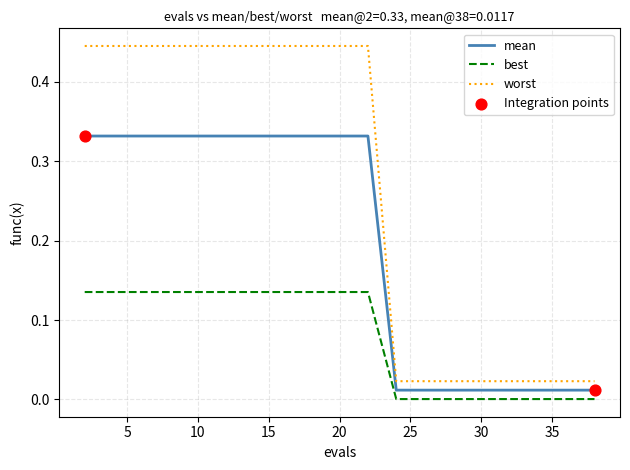

Which series has the largest range (max minus min)?

worst